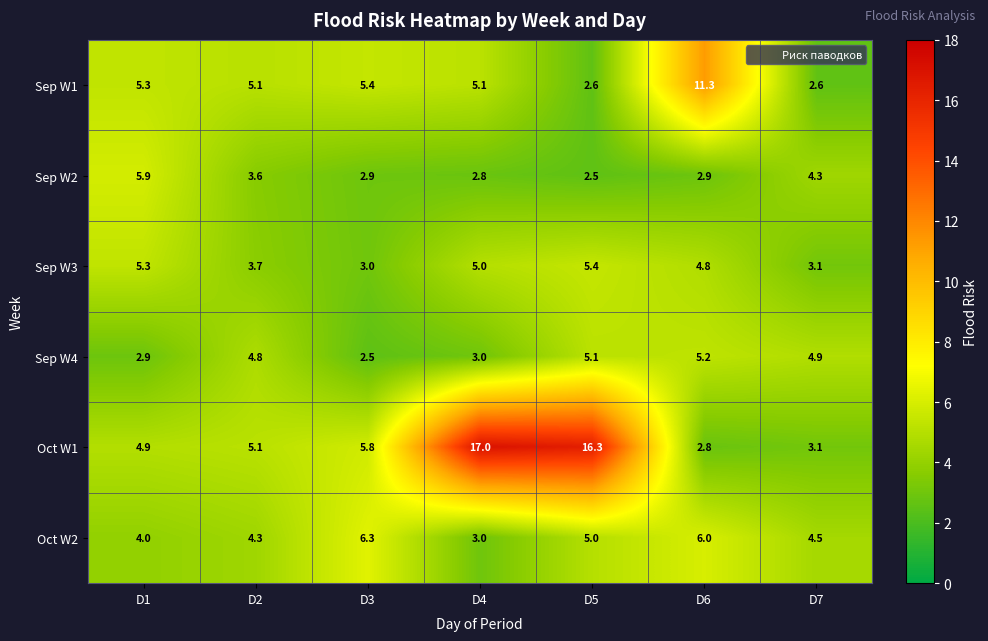

List the labels in order of Sep W3 value, largest first.

D5, D1, D4, D6, D2, D7, D3